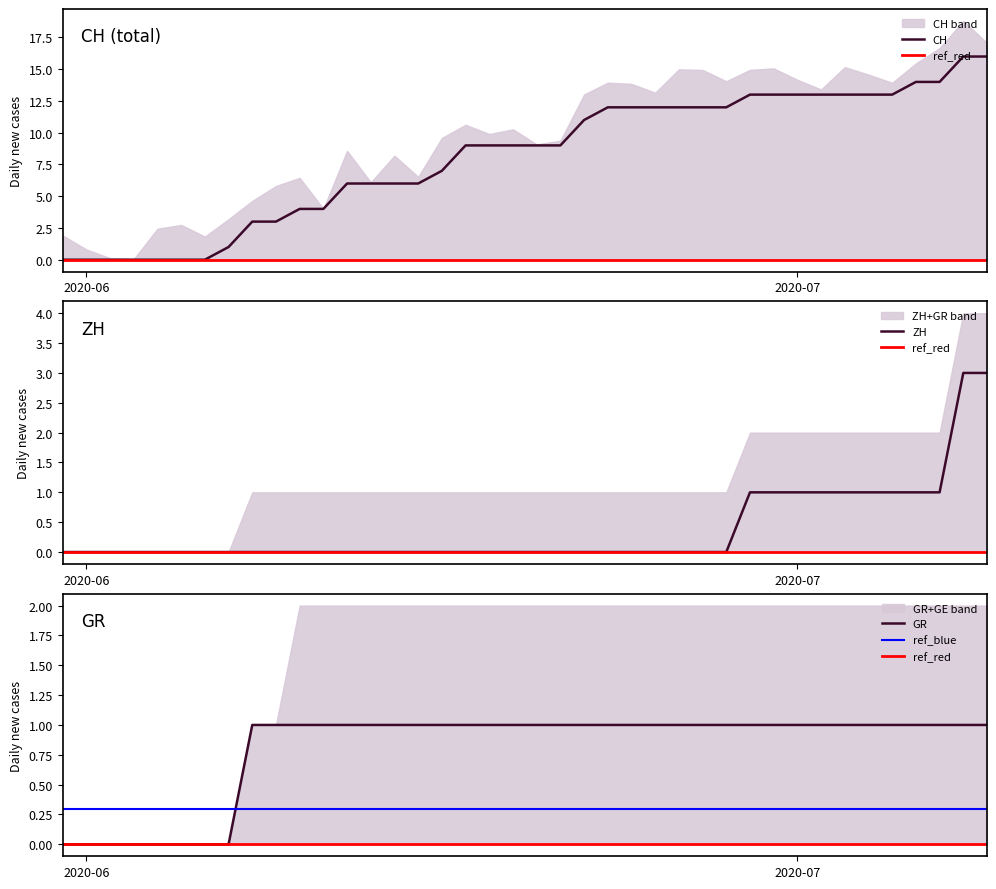

What is the sum of all CH values?

325